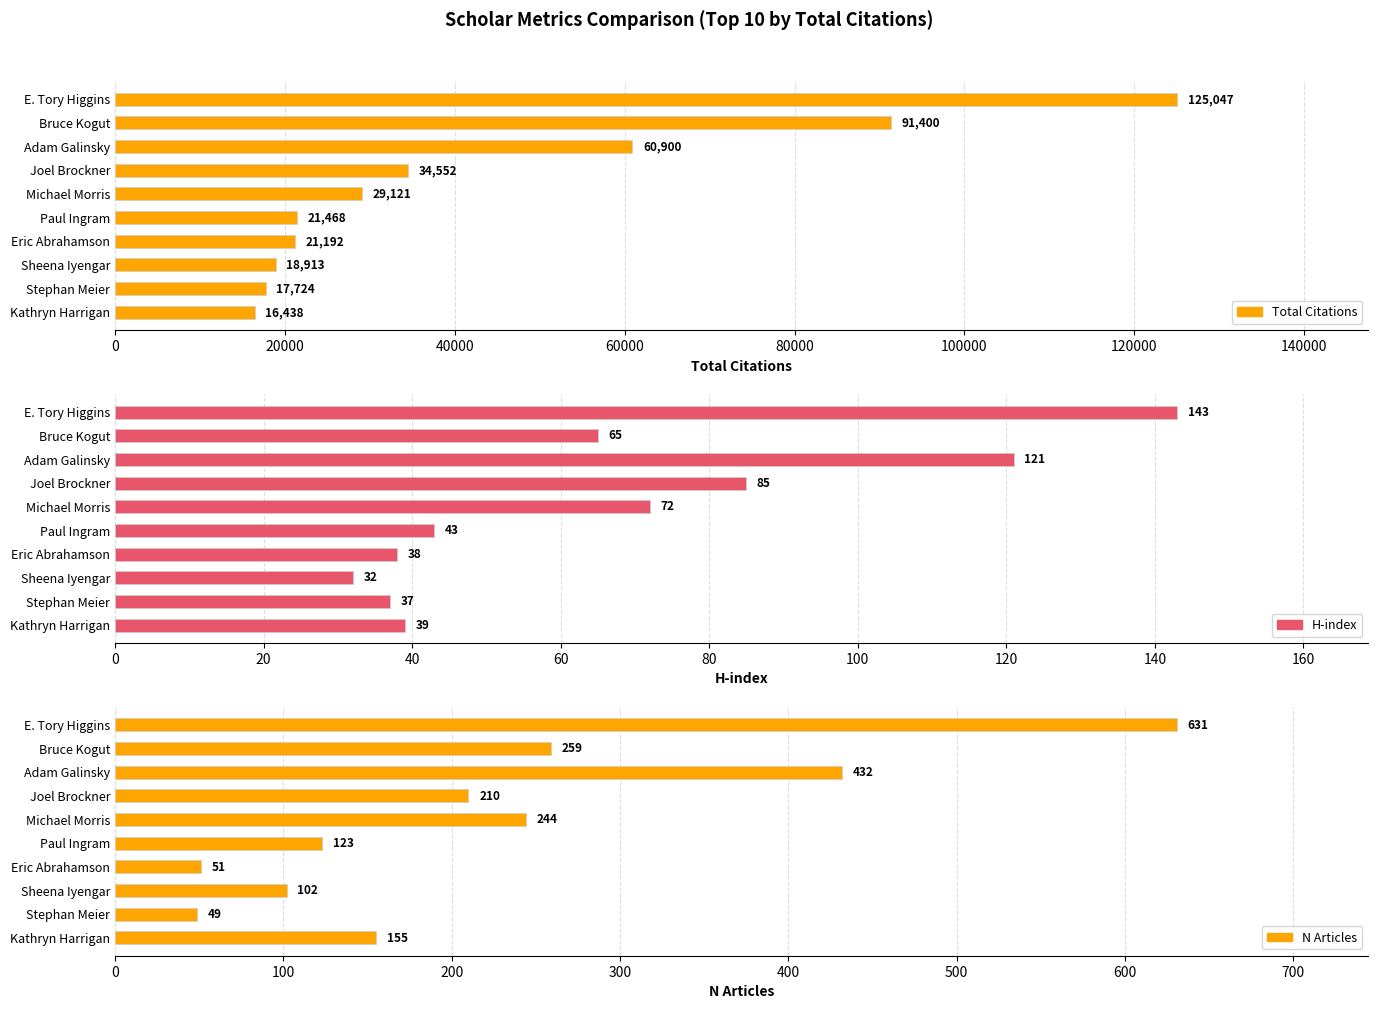

What is the maximum value shown in the chart?

125047